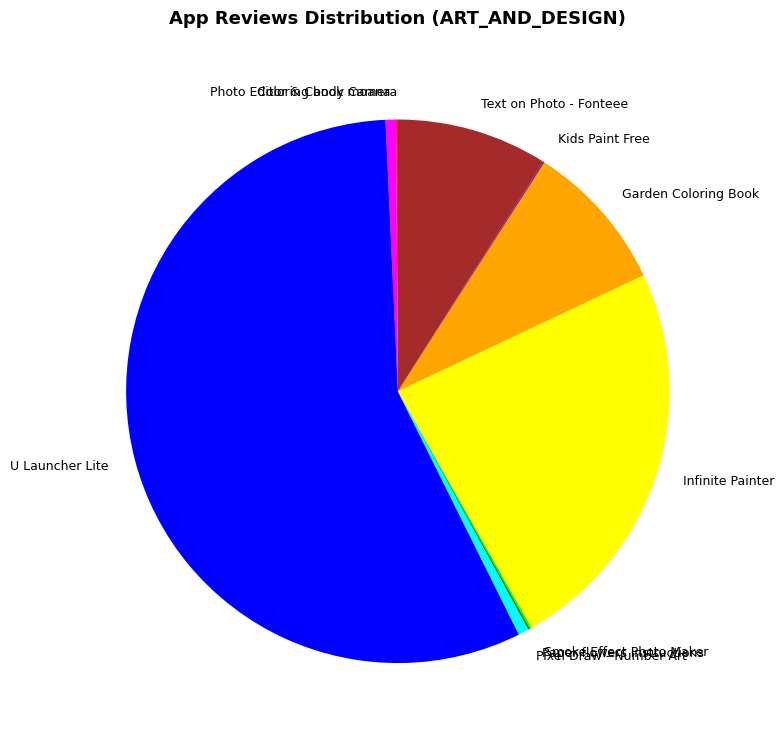

Does any single category account for the majority?

Yes